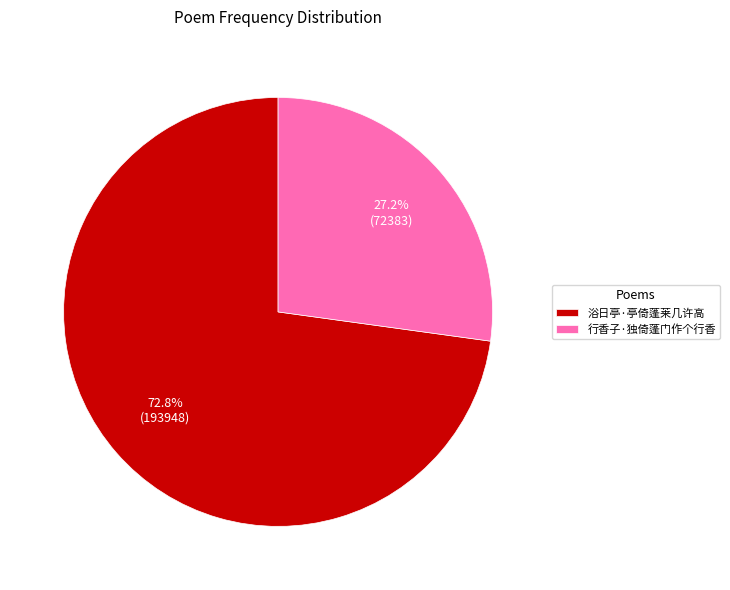

Rank the categories by value from highest to lowest.

浴日亭·亭倚蓬莱几许高, 行香子·独倚蓬门作个行香